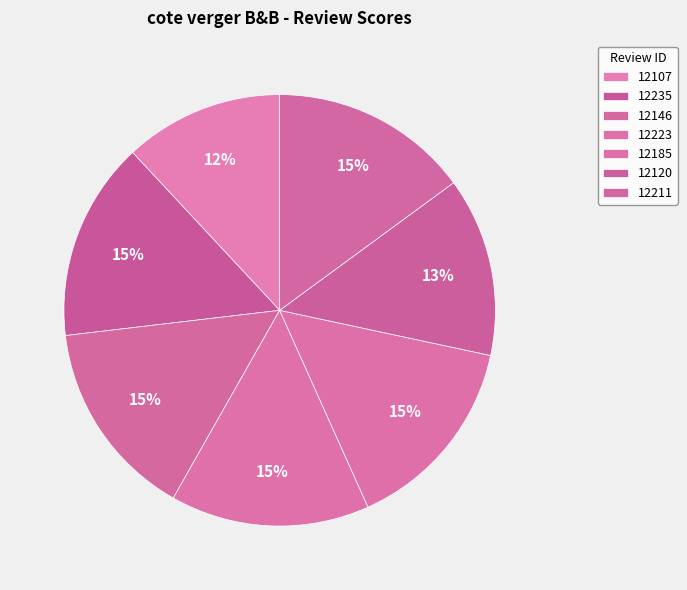

Is it true that 12120 is 27% of the pie?

False